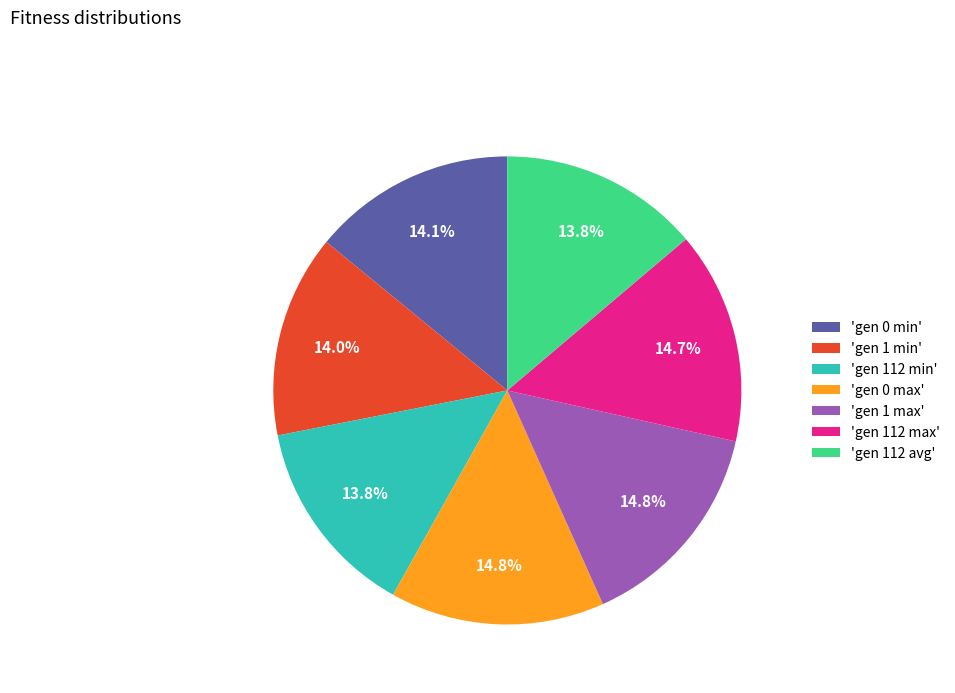

Is the sum of 'gen 0 min' and 'gen 0 max' greater than half?

No